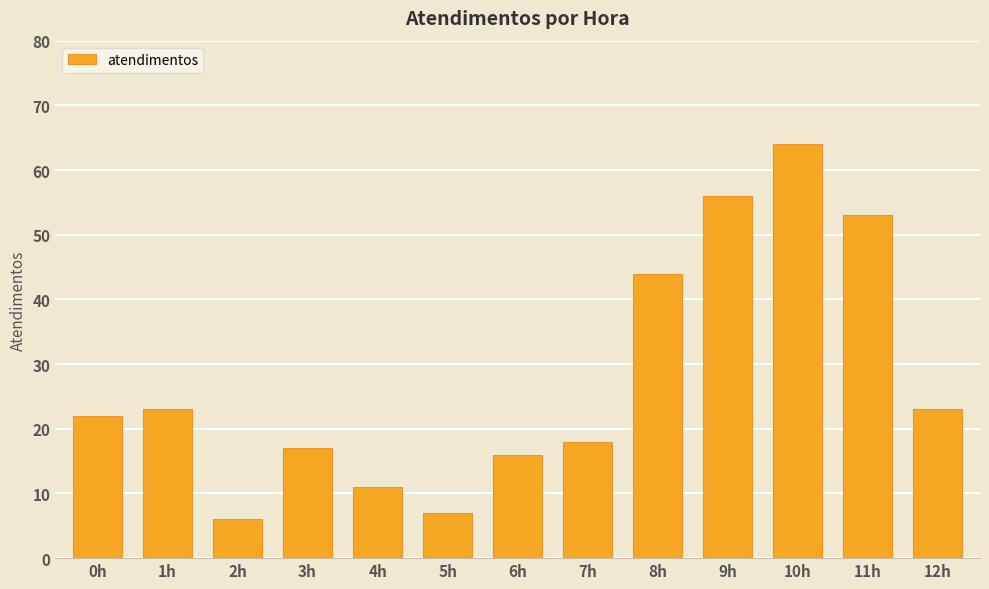

Reading left to right, list all the values displayed in this chart.

22	23	6	17	11	7	16	18	44	56	64	53	23